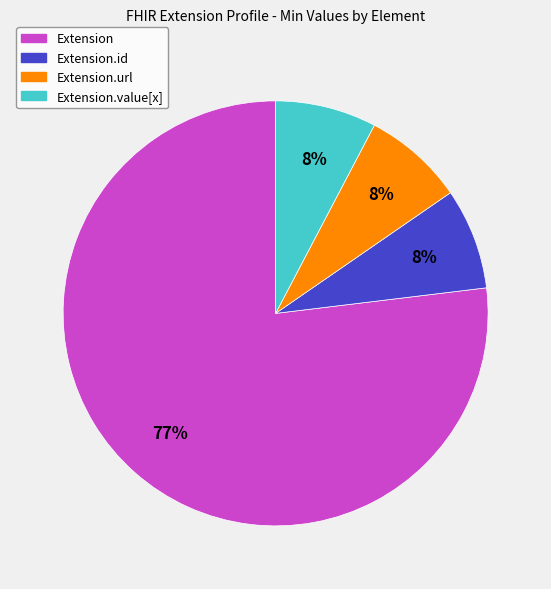

Count the number of slices in the pie.

4